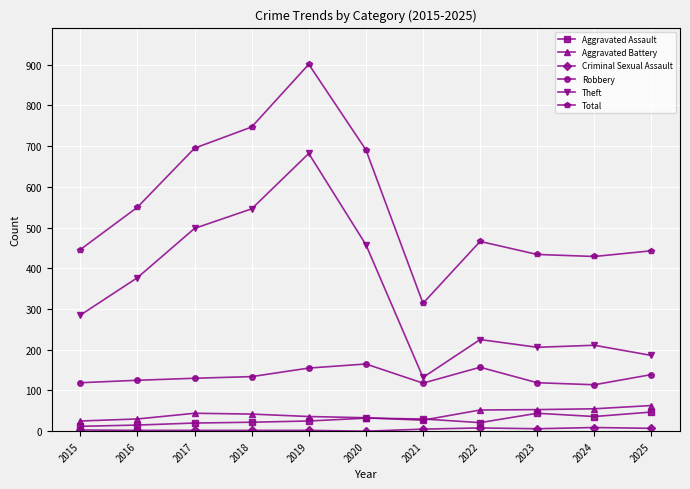

What is the difference between the second highest and minimum values in the Theft series?

414